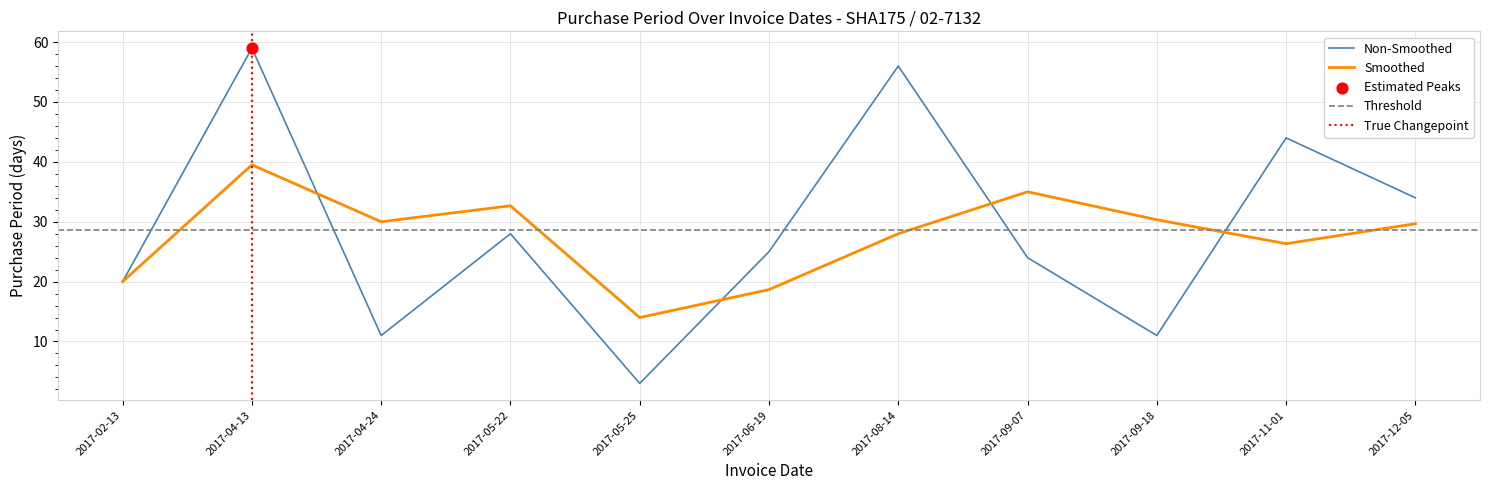

What is the change in value from 2017-02-13 to 2017-12-05?

+14